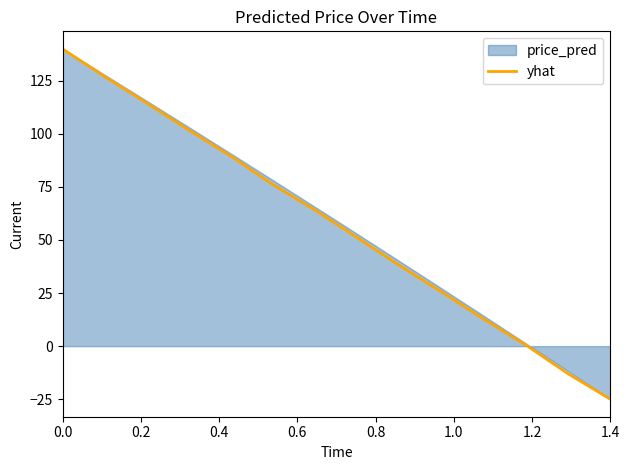

What is the minimum value for yhat?

-25.0